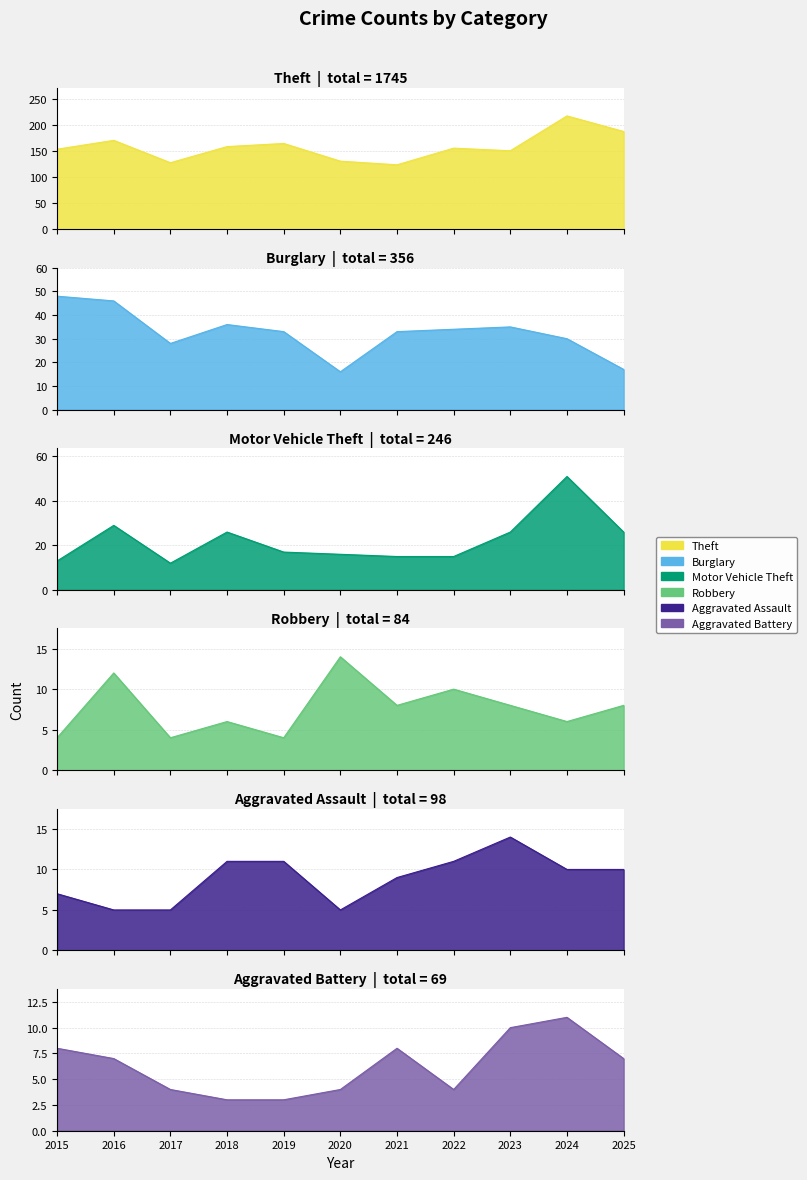

What is the maximum value shown in the chart?

218